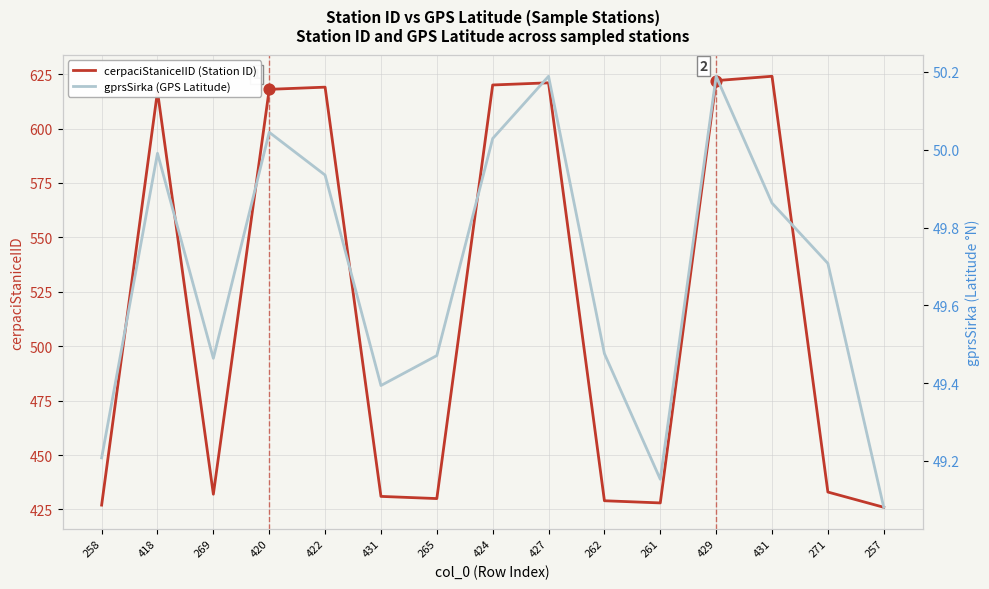

Is the value of gprsSirka (GPS Latitude) at 258 greater than the value of cerpaciStaniceIID (Station ID) at 257?

No